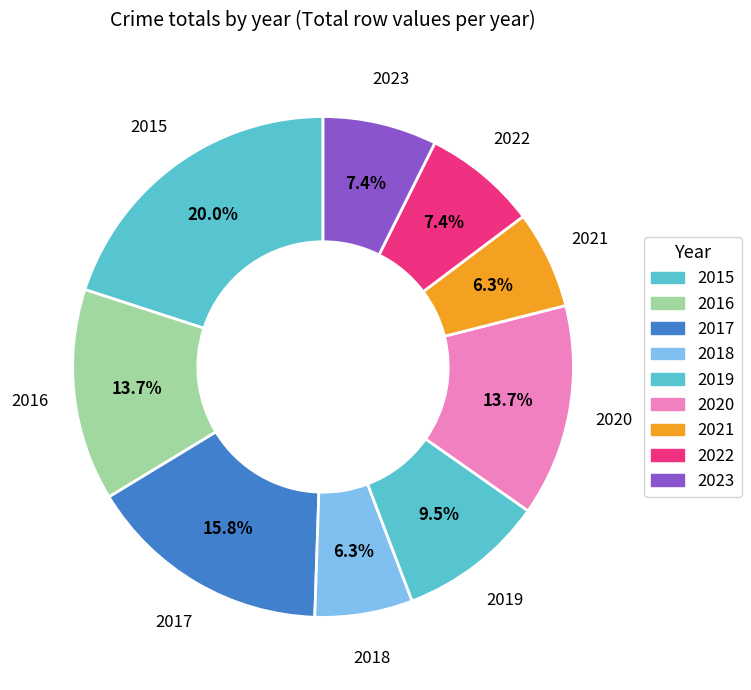

To the nearest percent, what is the difference between the largest and smallest slice percentages?

14%